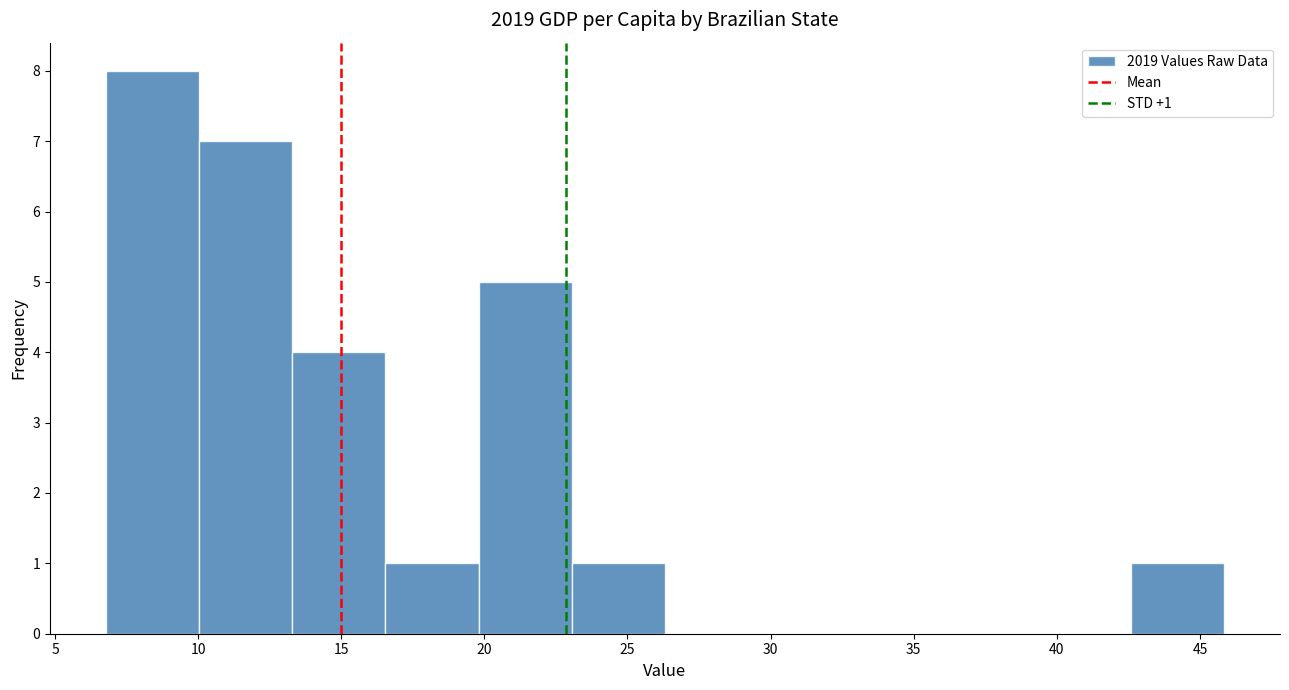

Over which range of the x-axis is the bar tallest?

7.0 to 10.0